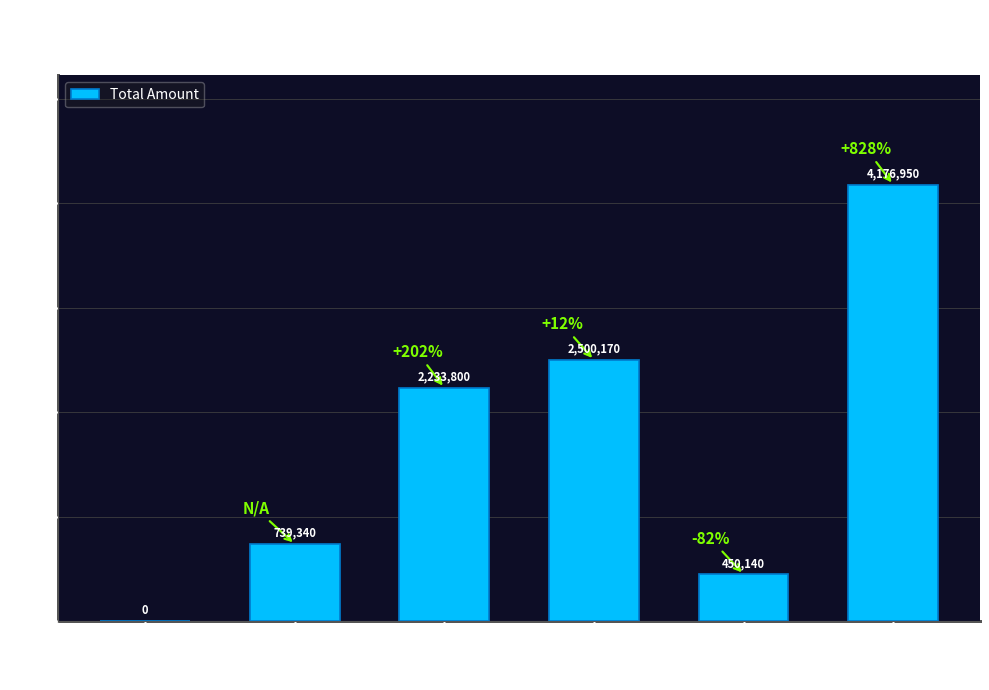

Count the number of categories in the chart.

6